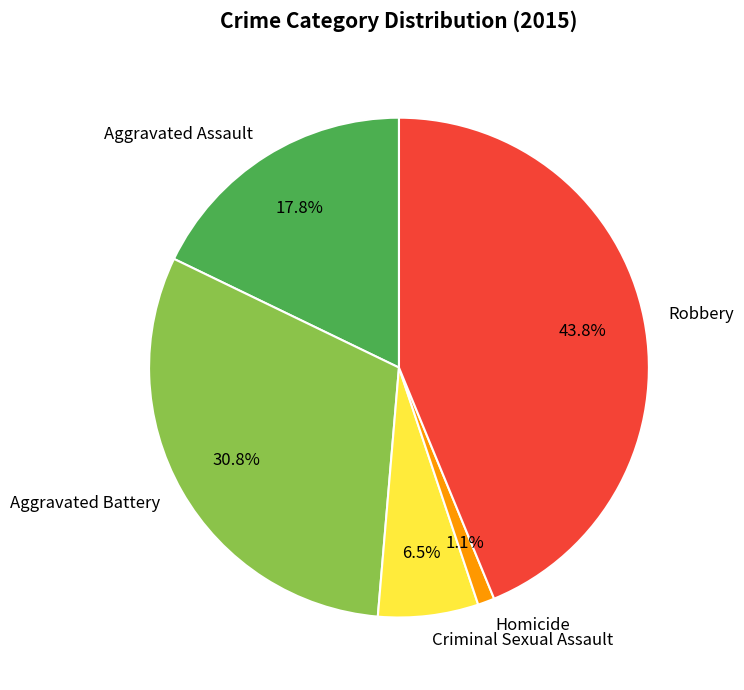

To the nearest percent, what percentage of the pie is Aggravated Battery?

31%